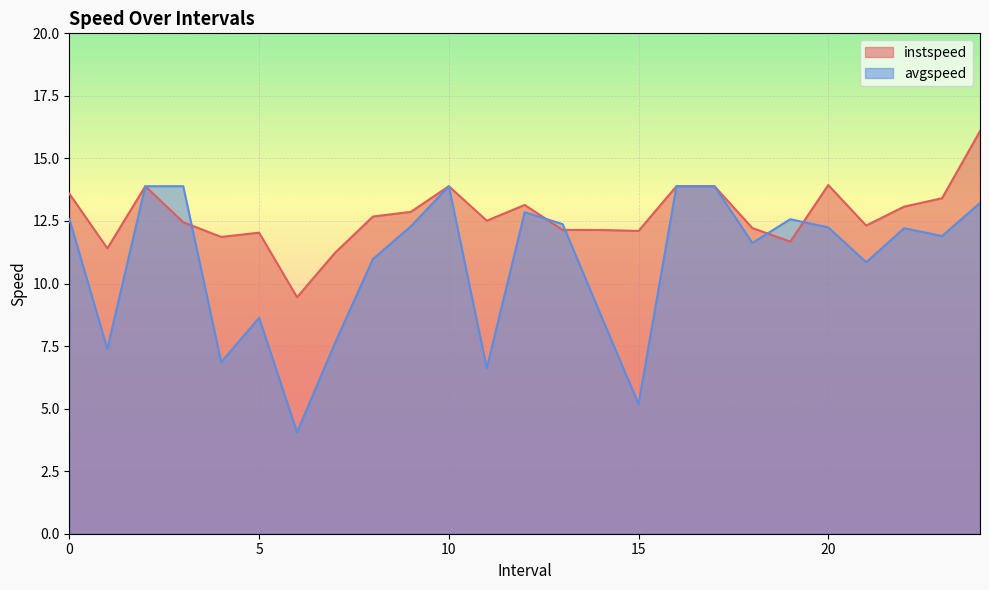

Rank the series by their average value, from lowest to highest.

avgspeed, instspeed